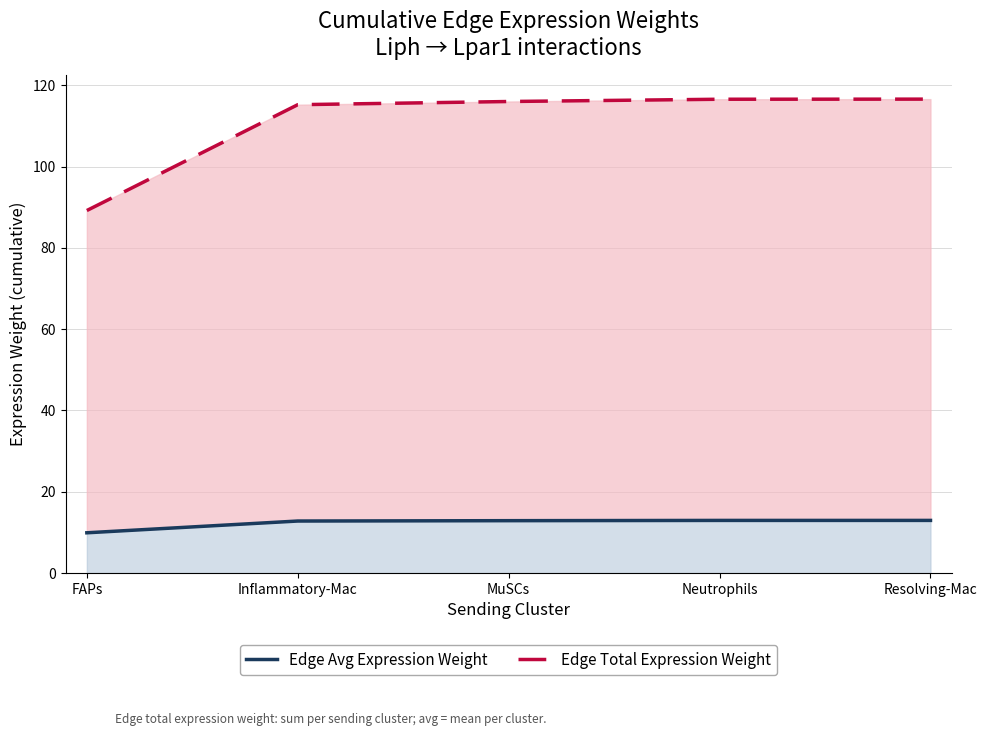

Between FAPs and MuSCs, which series saw the biggest shift?

Edge Total Expression Weight (cumulative)